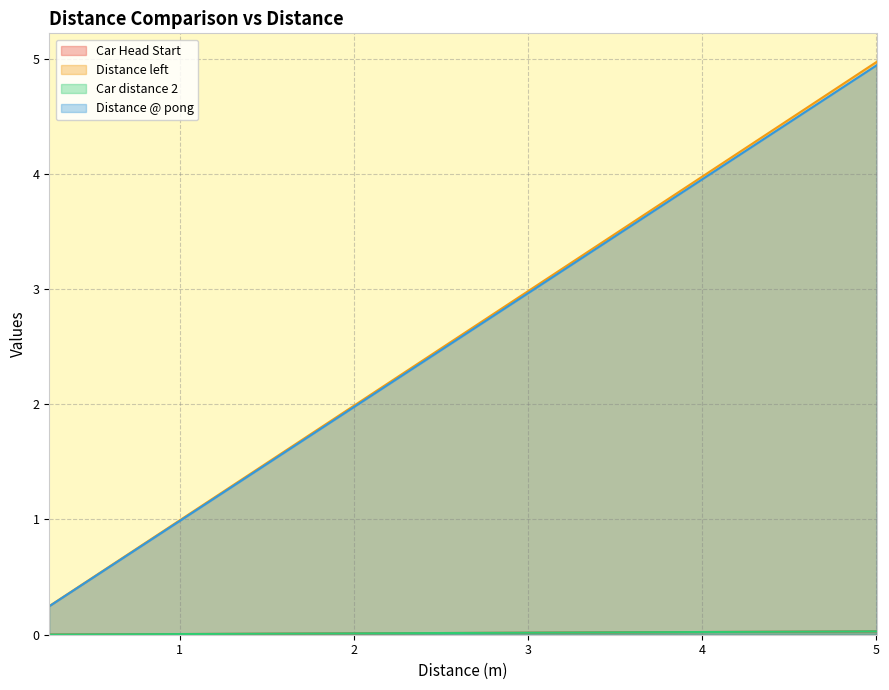

Which category has the lowest value across all series?

0.25